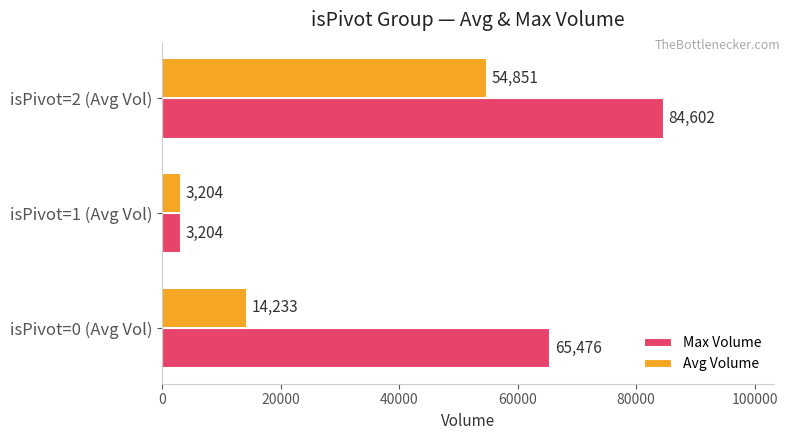

True or false: Avg Volume has a value of 3204 at isPivot=1 (Avg Vol).

True